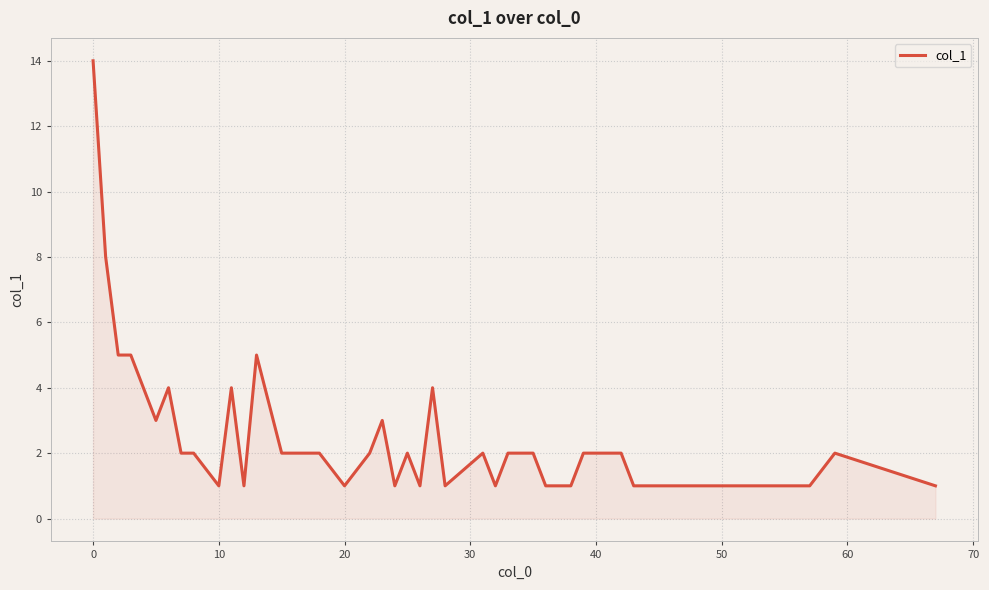

What is the difference between the maximum and minimum values?

13